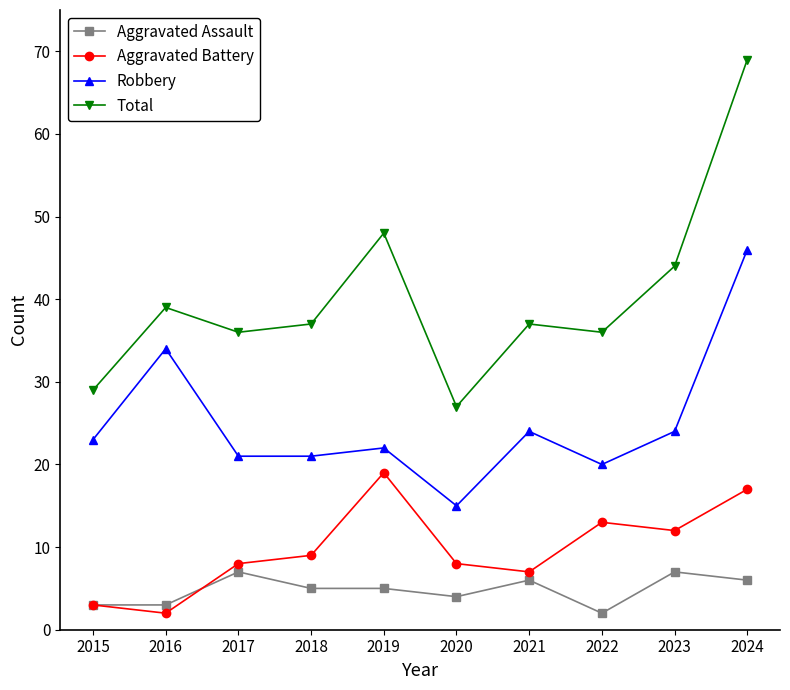

In Robbery, how many points are higher than both neighbors (excluding endpoints)?

3